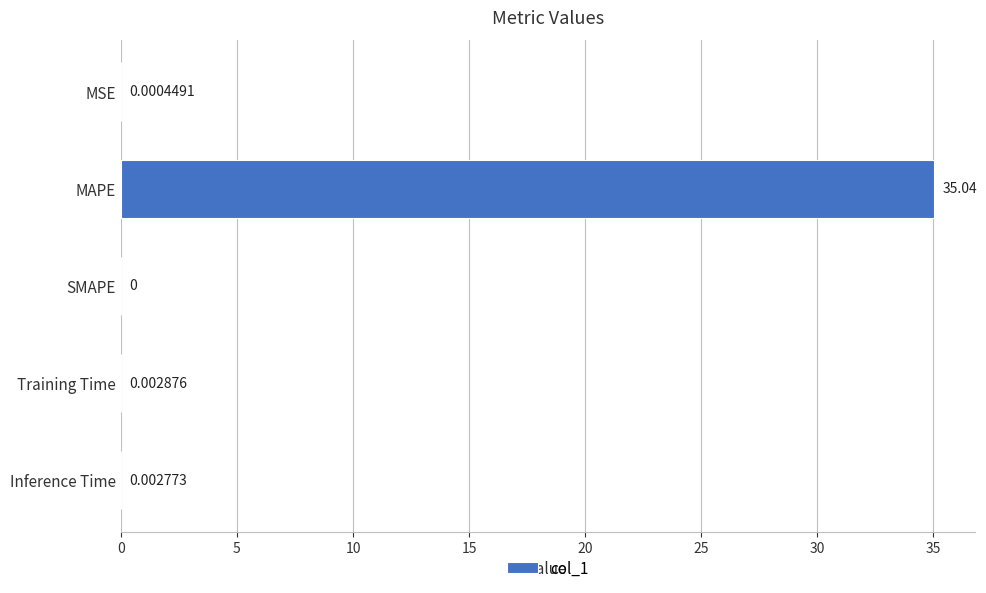

Which has a higher value, Training Time or SMAPE?

Training Time